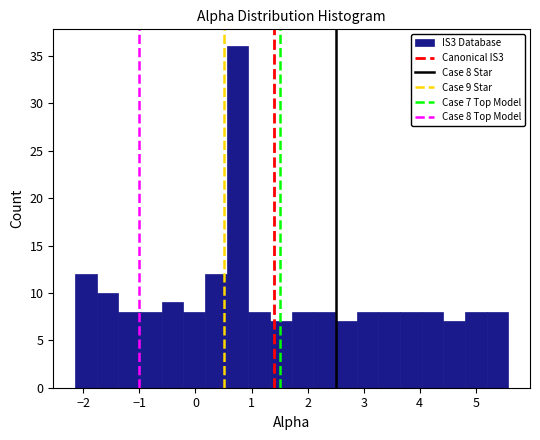

Read against the x-axis, roughly where is the centre of the tallest bar?

0.7